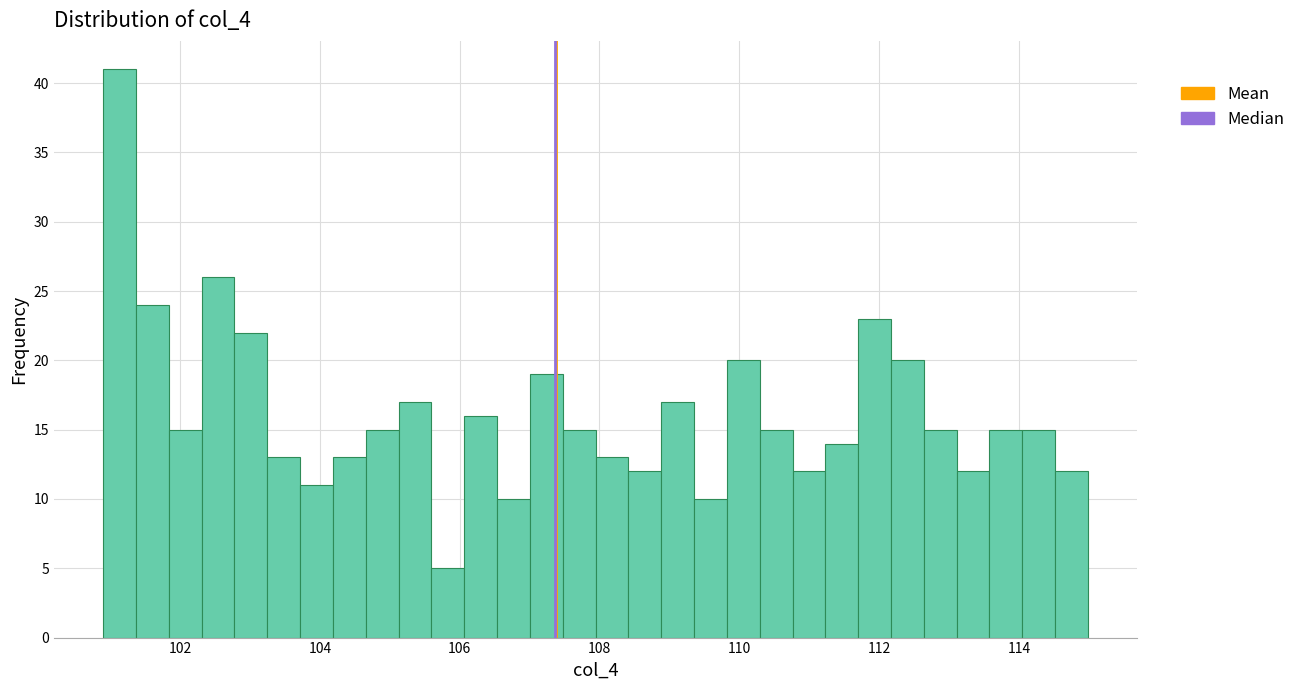

Read against the x-axis, roughly where is the centre of the tallest bar?

101.2